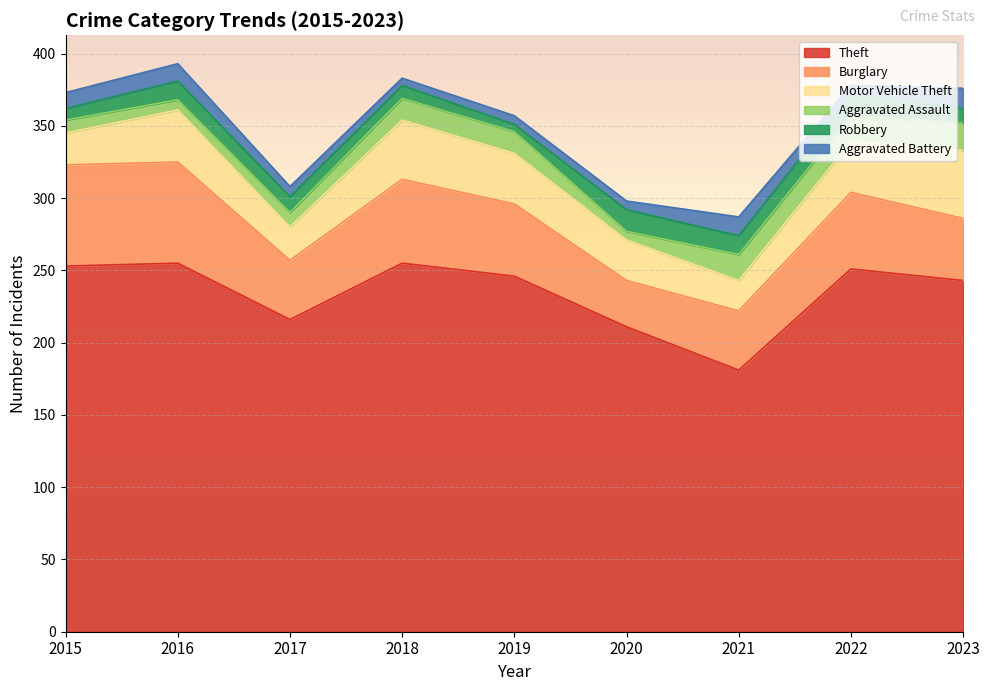

How many data points does each series have?

9